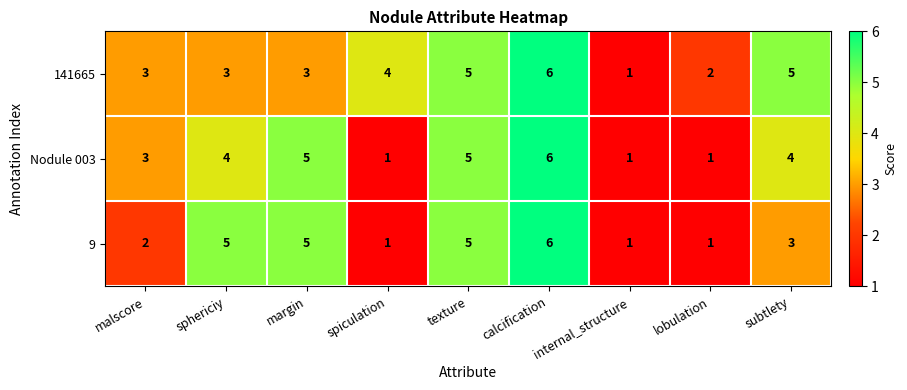

What is the total value across all series at texture?

15